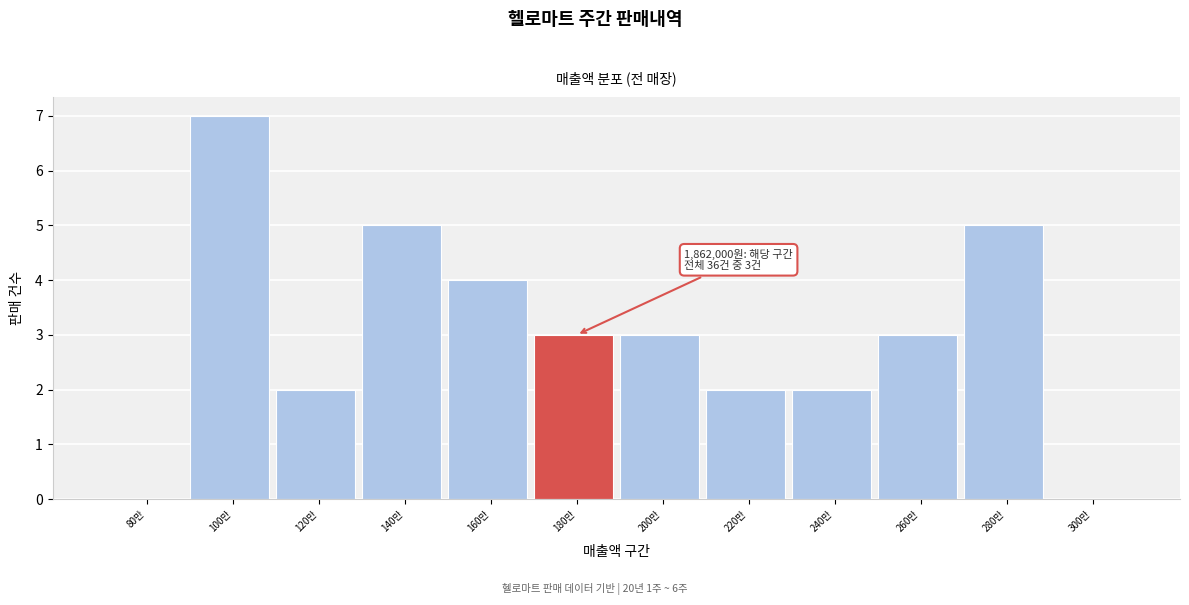

Reading right to left, list all the values displayed in this chart.

300만=0	280만=5	260만=3	240만=2	220만=2	200만=3	180만=3	160만=4	140만=5	120만=2	100만=7	80만=0